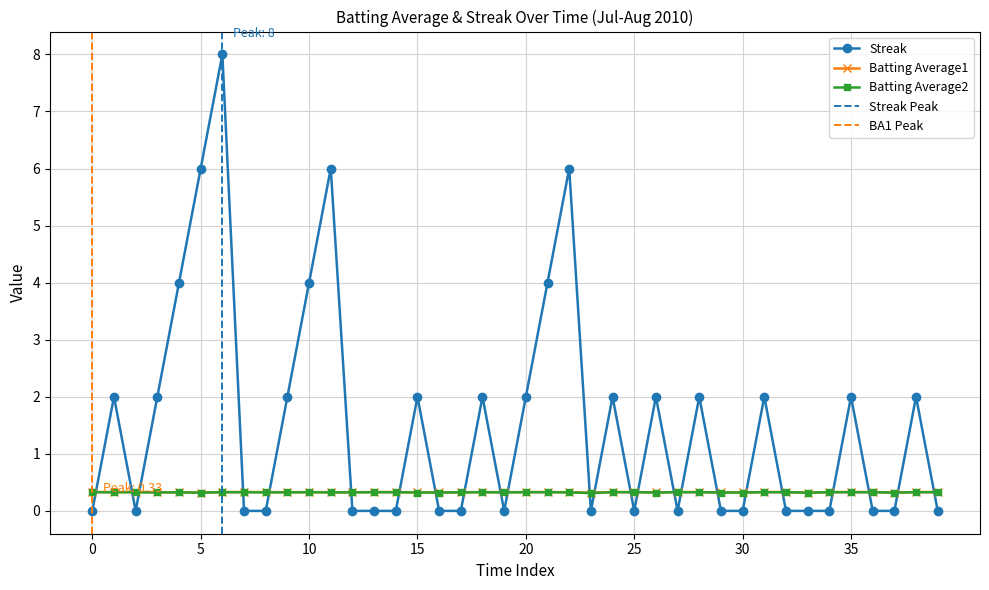

True or false: Streak has more than 0 interior local peaks.

True